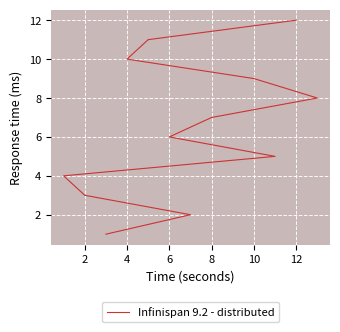

What is the sum of all values?

78